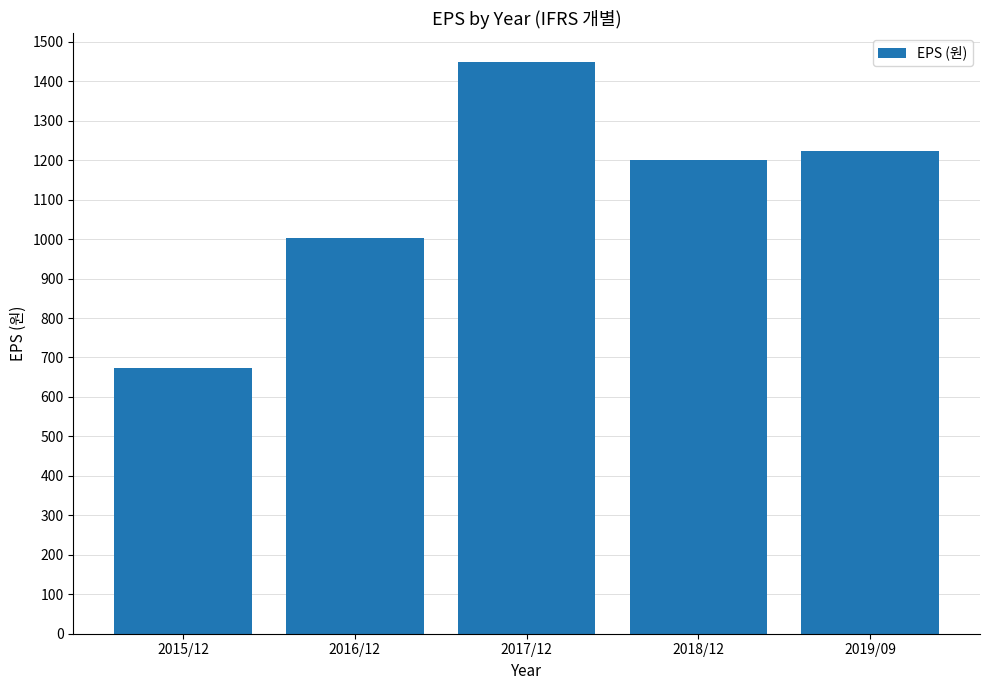

Between 2018/12 and 2016/12, which is larger?

2018/12